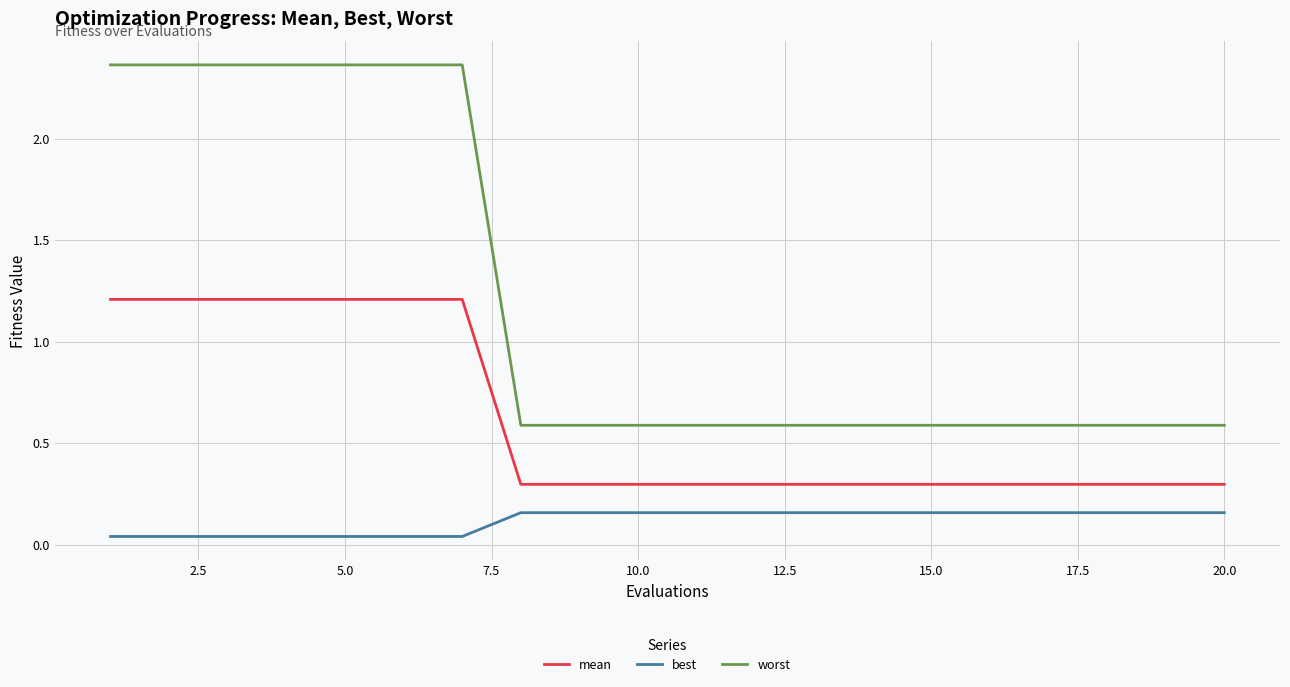

Rank the series by their maximum value, from lowest to highest.

best, mean, worst